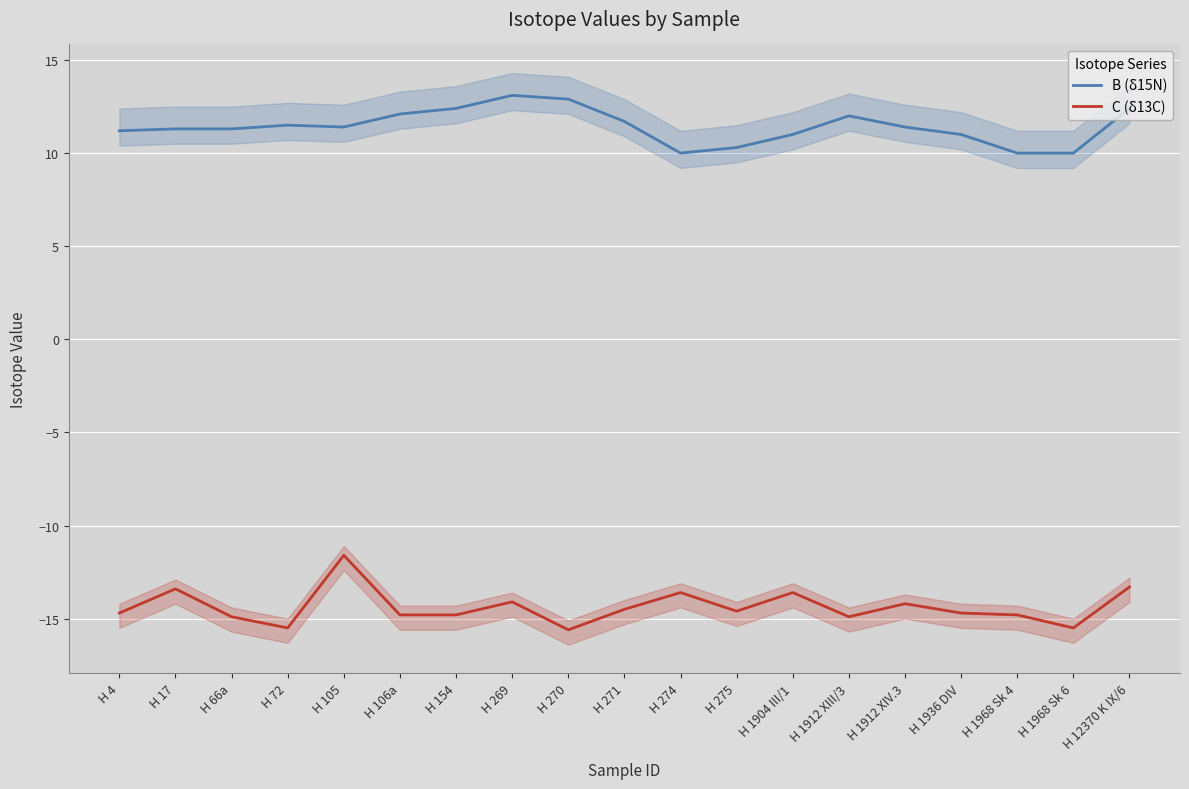

What is the difference between the highest and lowest values at H 17?

24.7